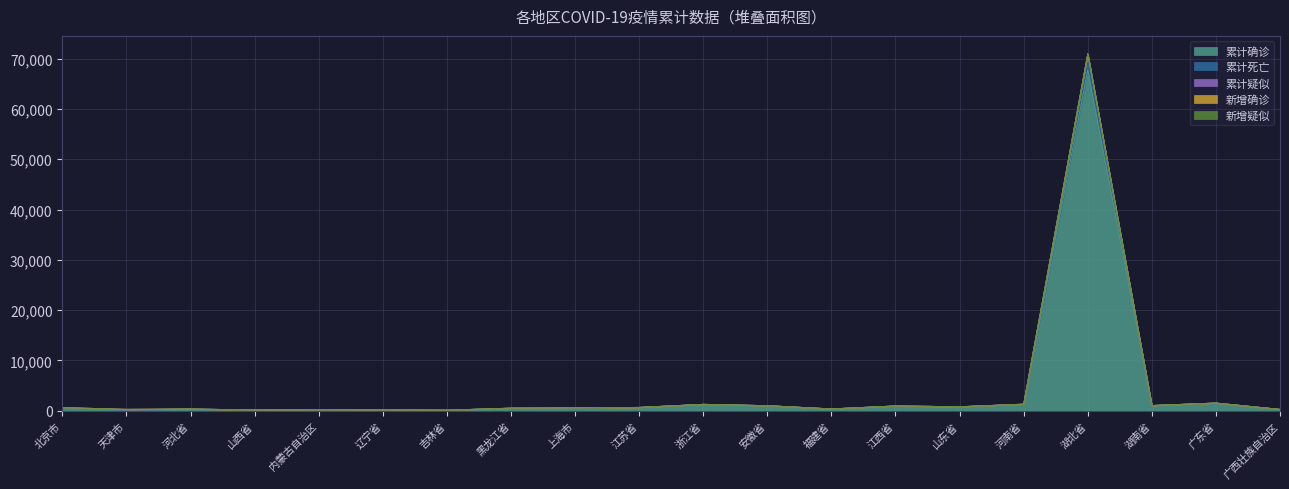

Which label corresponds to the largest value in the chart?

湖北省